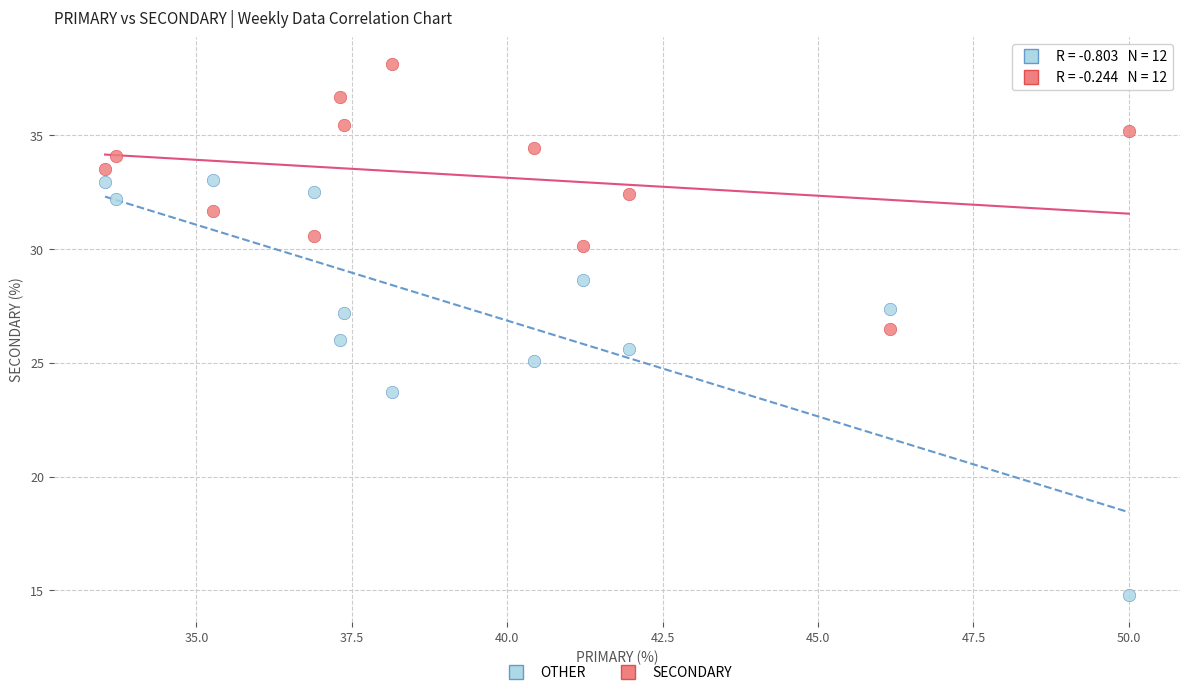

Across all data points, what is the range of X values (max minus min)?

16.5